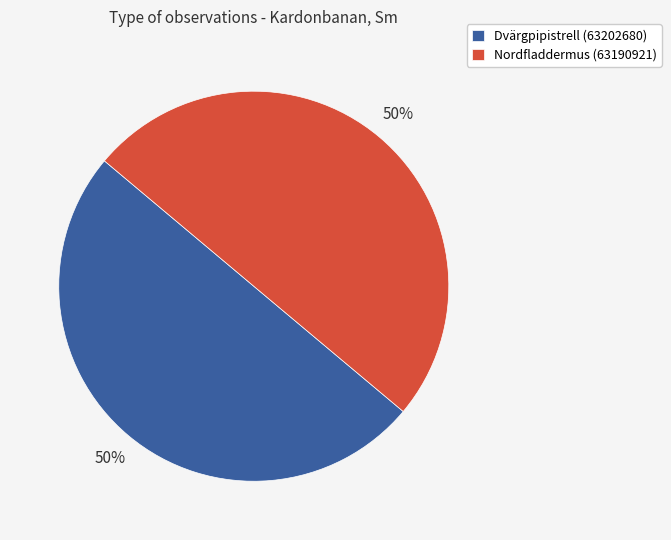

To the nearest percent, what portion does Dvärgpipistrell (63202680) represent?

50%